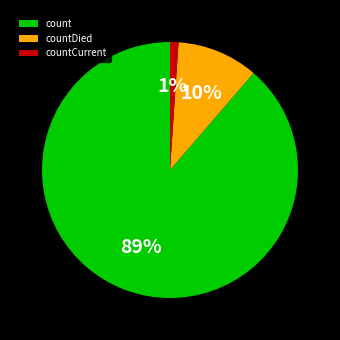

What percentage is the countCurrent slice, to the nearest percent?

1%